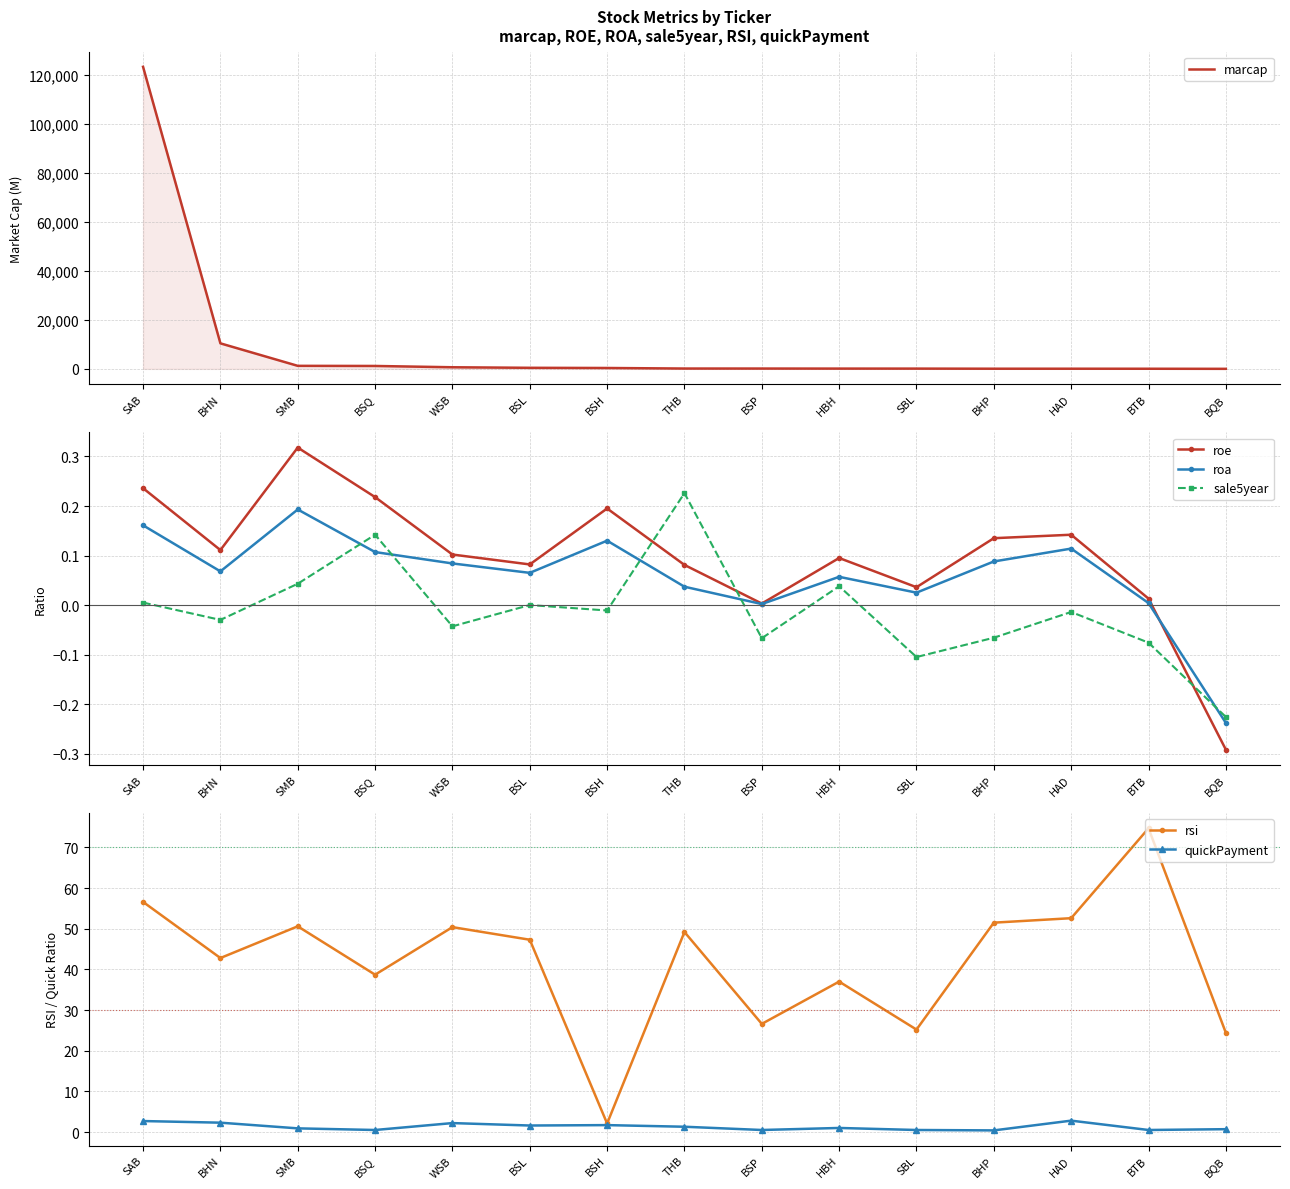

Where does the rsi series first go above 47?

SAB